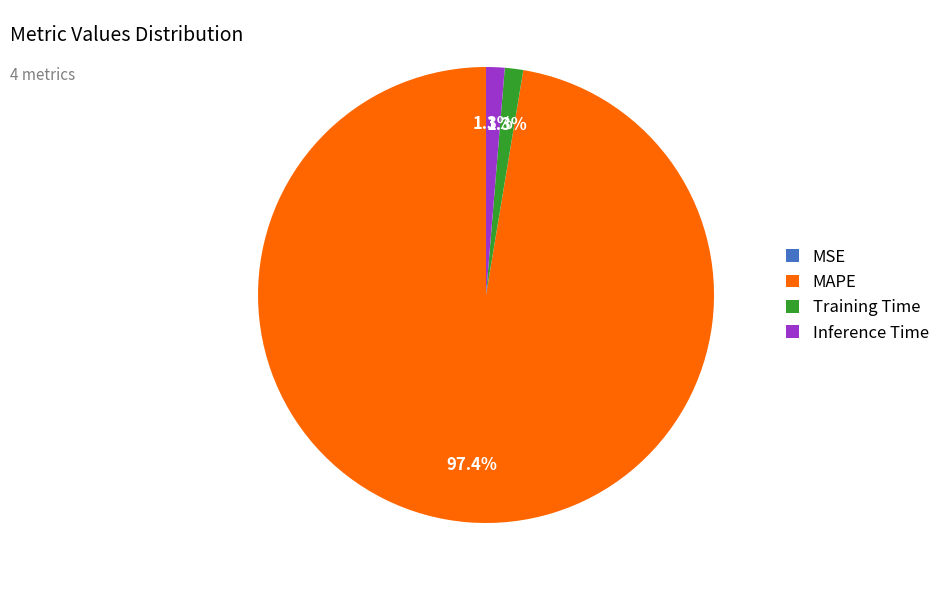

To the nearest percent, what portion does Training Time represent?

1%